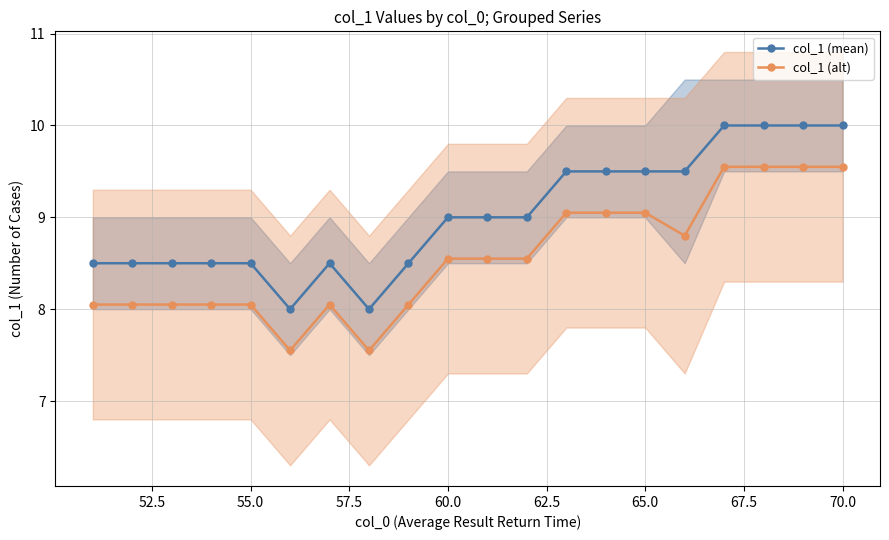

True or false: col_1 (mean) and col_1 (alt) intersect in this chart.

False